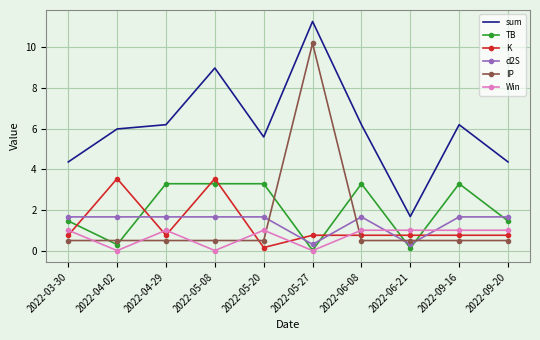

At which category does K reach its first local valley?

2022-04-29